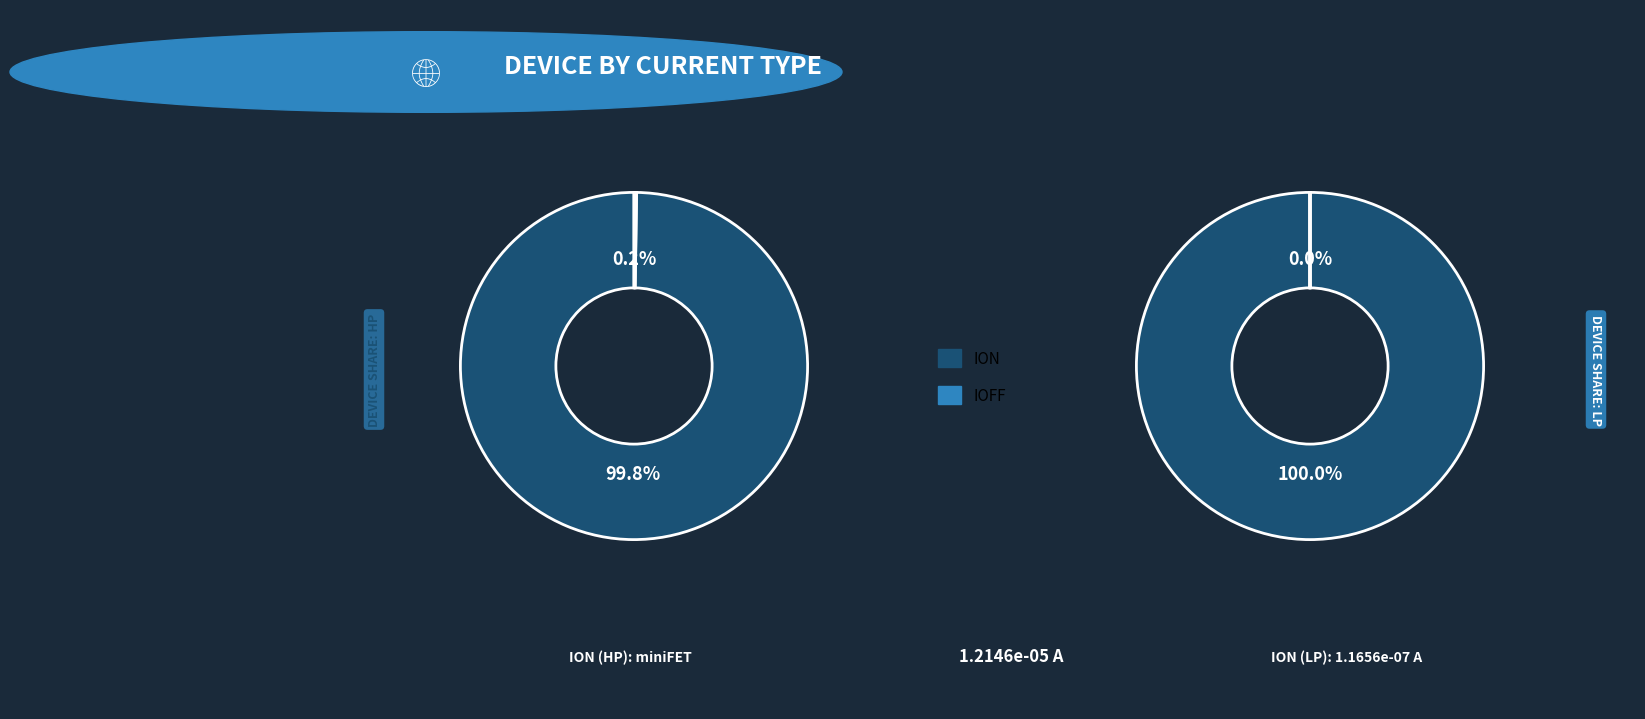

What is the majority slice?

ION